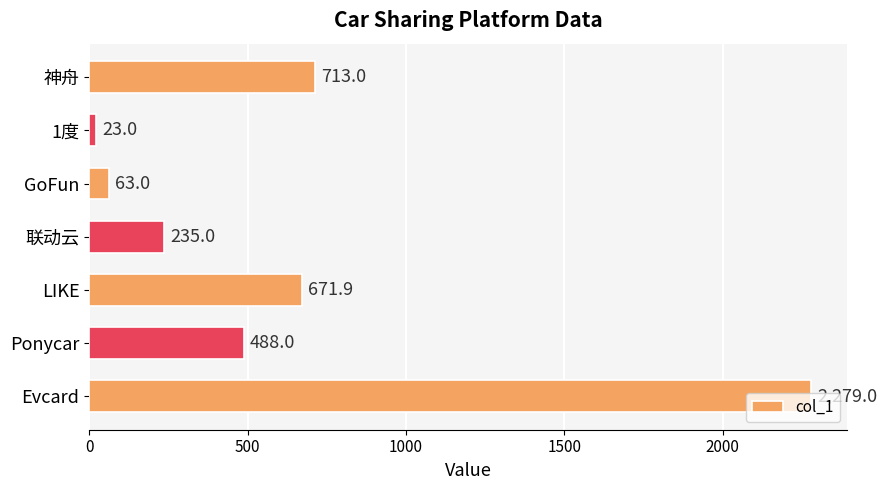

How many values are below 488?

3